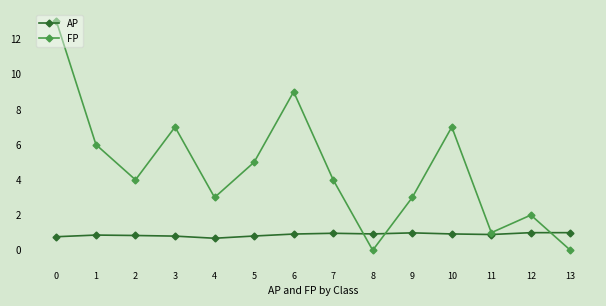

Read the AP value at 12.

1.0